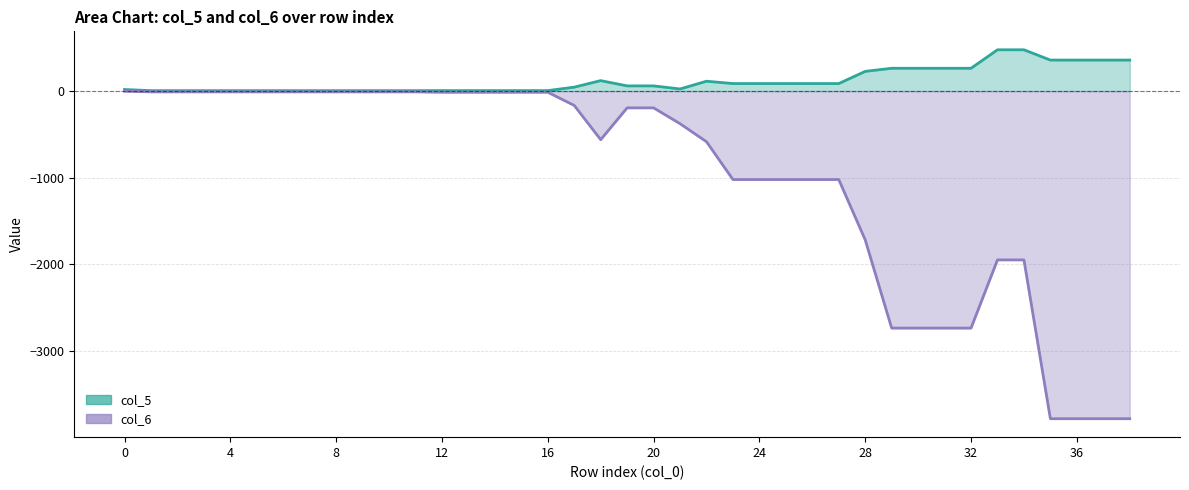

What is the difference between the maximum and minimum values in the col_6 series?

3781.1